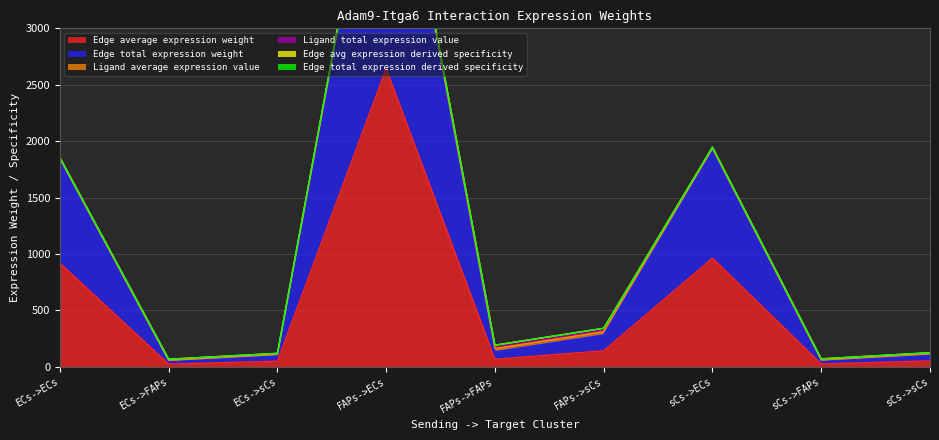

At which label does Edge avg expression derived specificity first exceed 161?

ECs->ECs